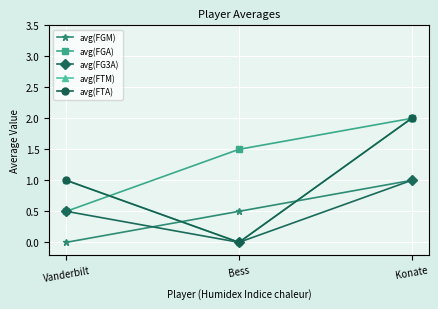

What is the label of the 3rd point from the right?

Vanderbilt